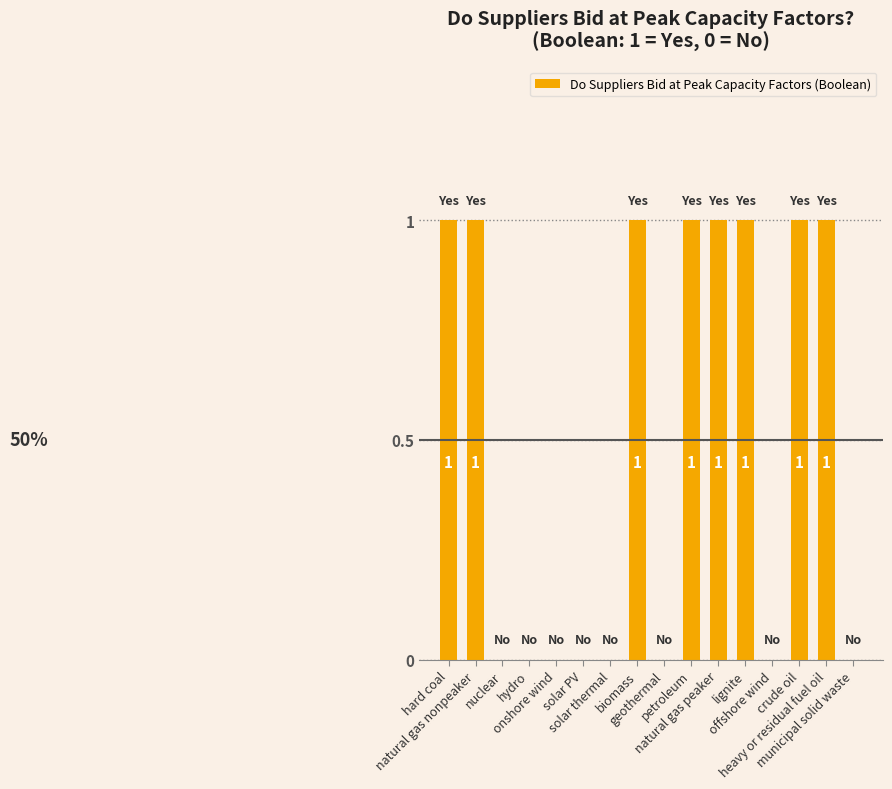

How many values are above zero?

8